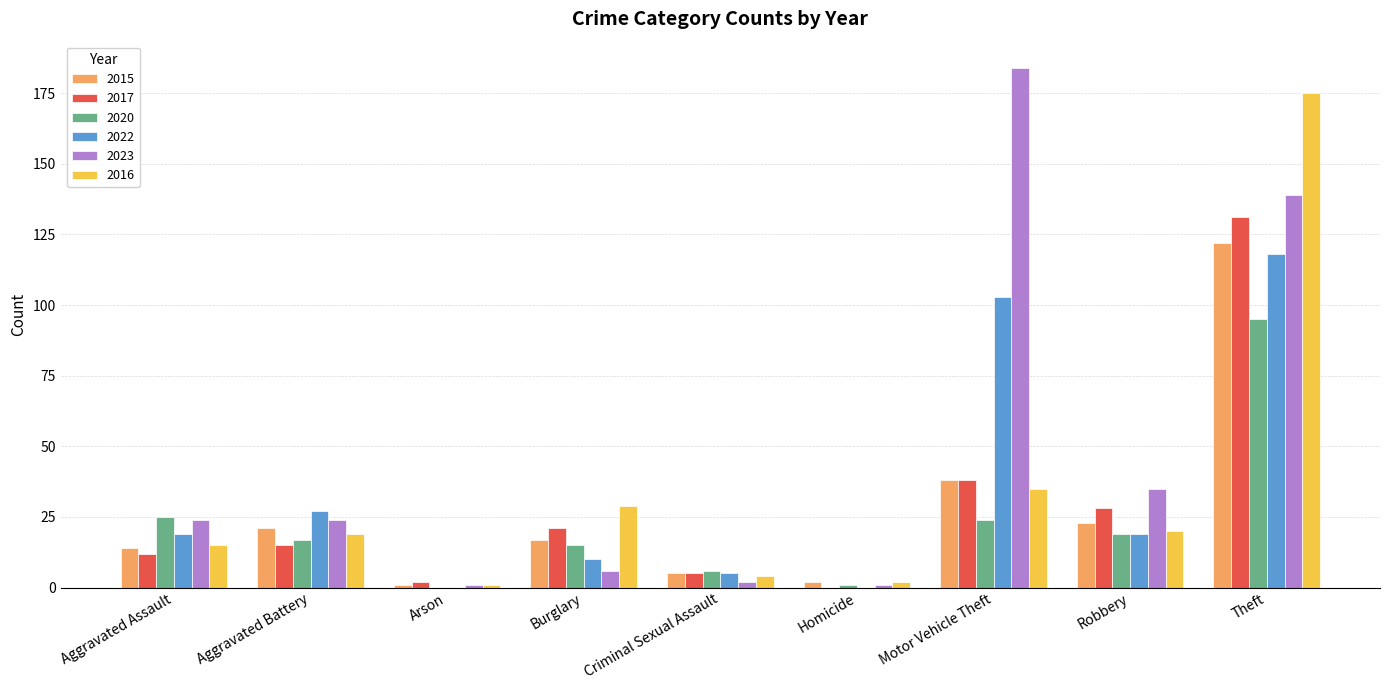

At which category is the sum across all series the highest?

Theft